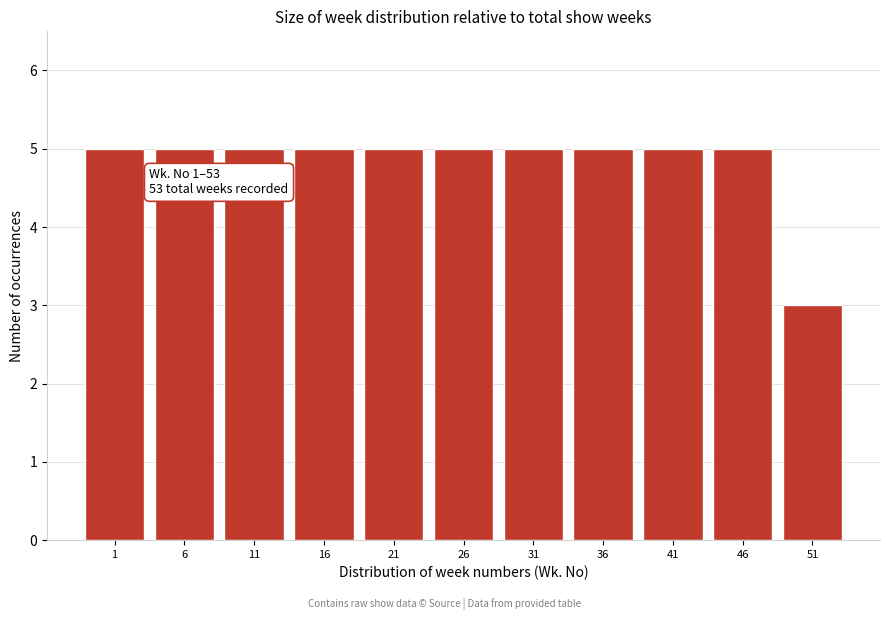

Reading left to right, what are all the values shown in this chart?

1=5	6=5	11=5	16=5	21=5	26=5	31=5	36=5	41=5	46=5	51=3